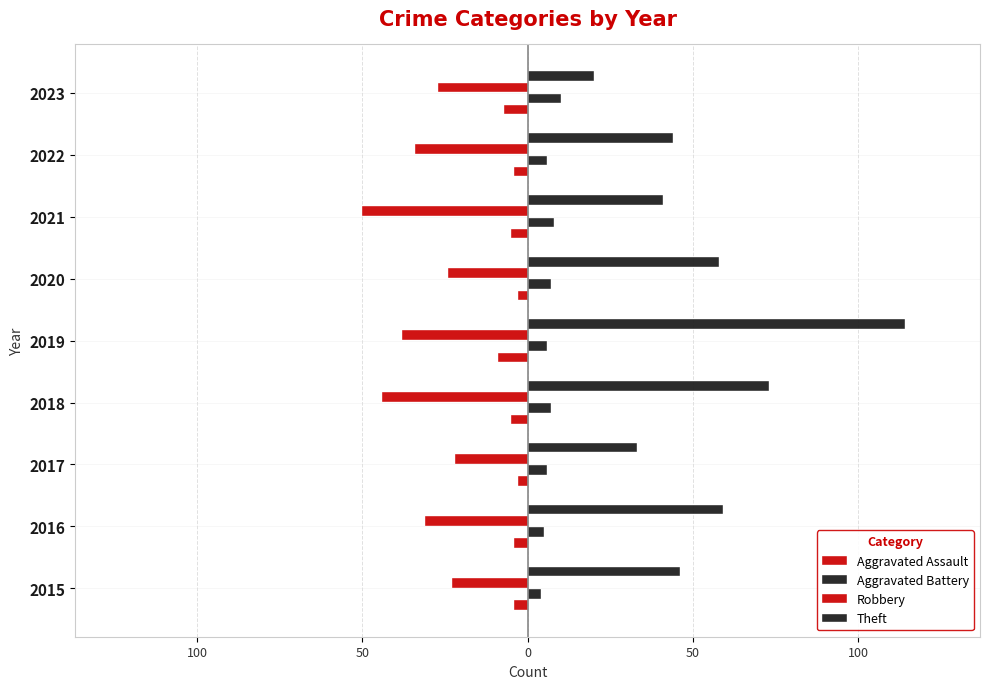

Which series has the largest range (max minus min)?

Theft